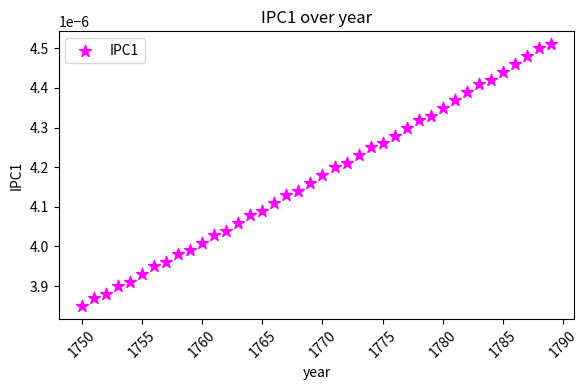

What is the range of X values (max minus min)?

39.0